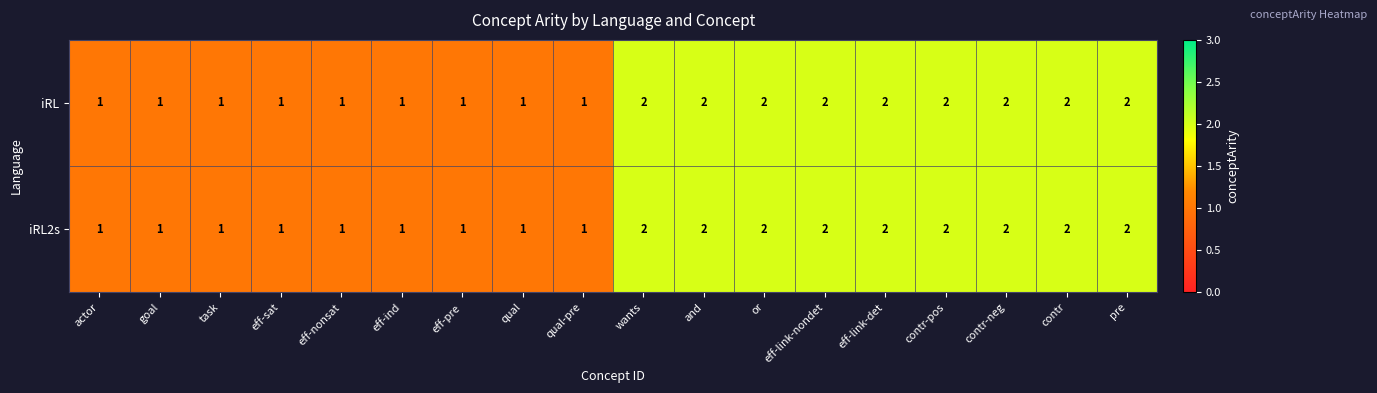

What is the sum of all iRL2s values?

27